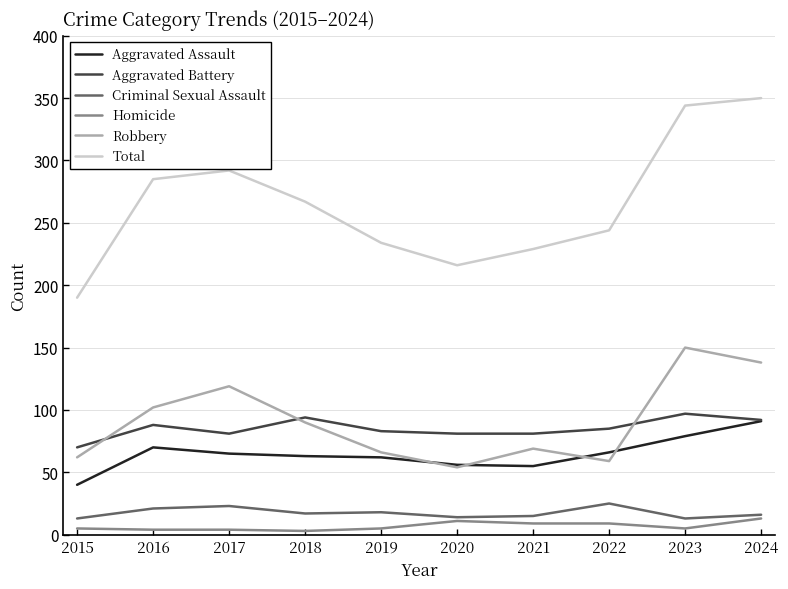

What is the average value of the Aggravated Battery series?

85